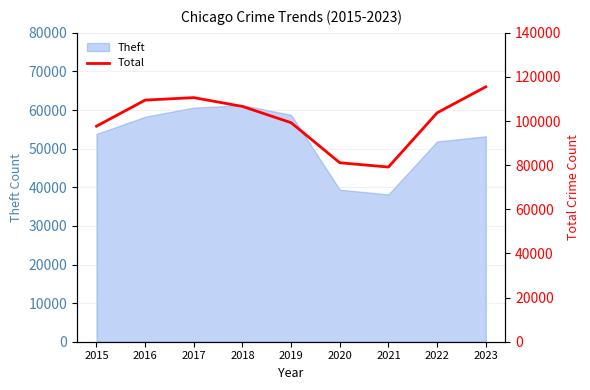

The value at 2020 is 56433. True or false?

False